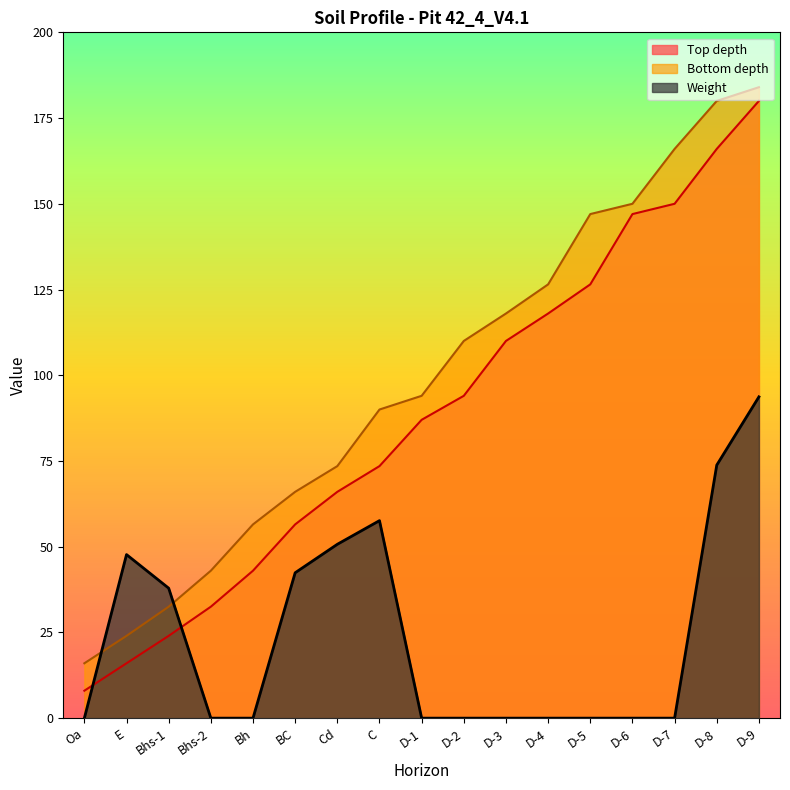

Where do Bottom depth and Weight first cross each other?

Oa and E